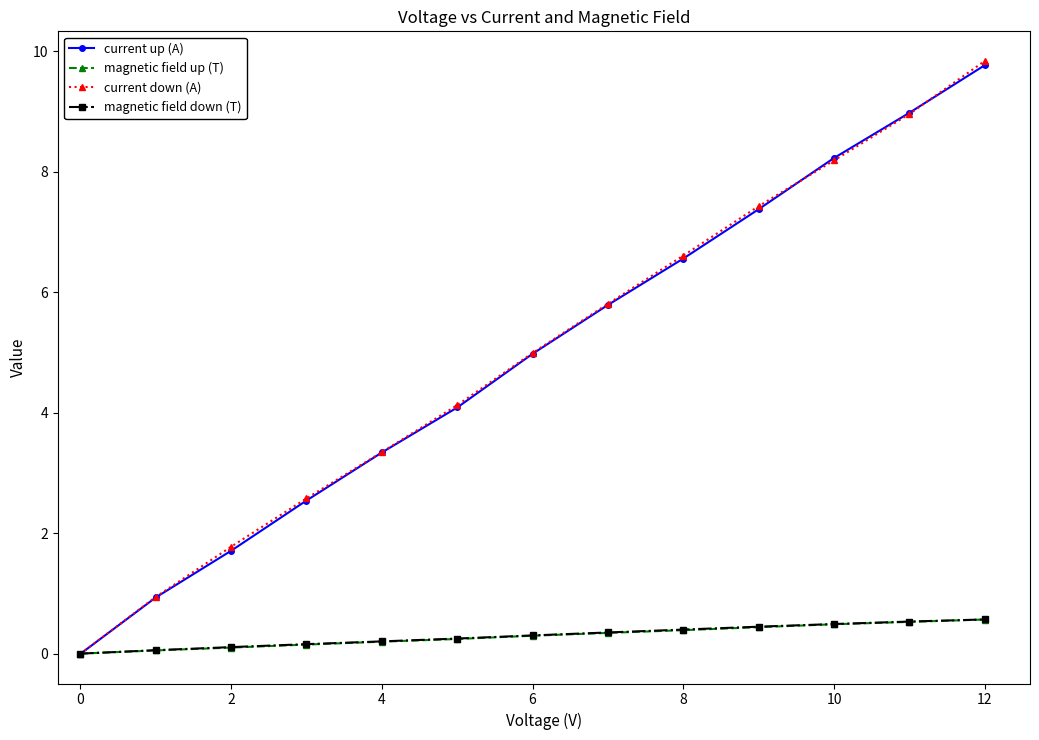

How many lines are shown in the chart?

4